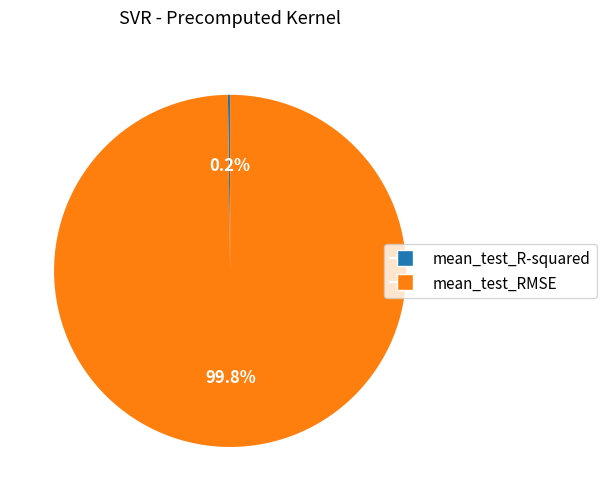

To the nearest percent, what is the average slice percentage?

50%